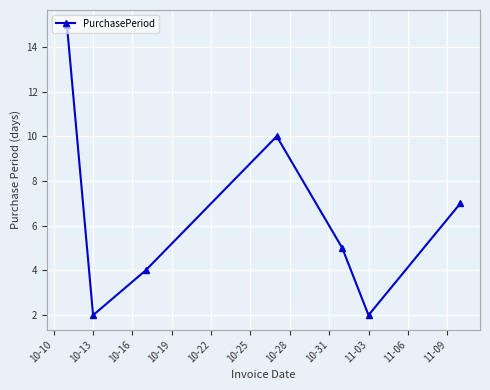

What is the sum of all values?

45